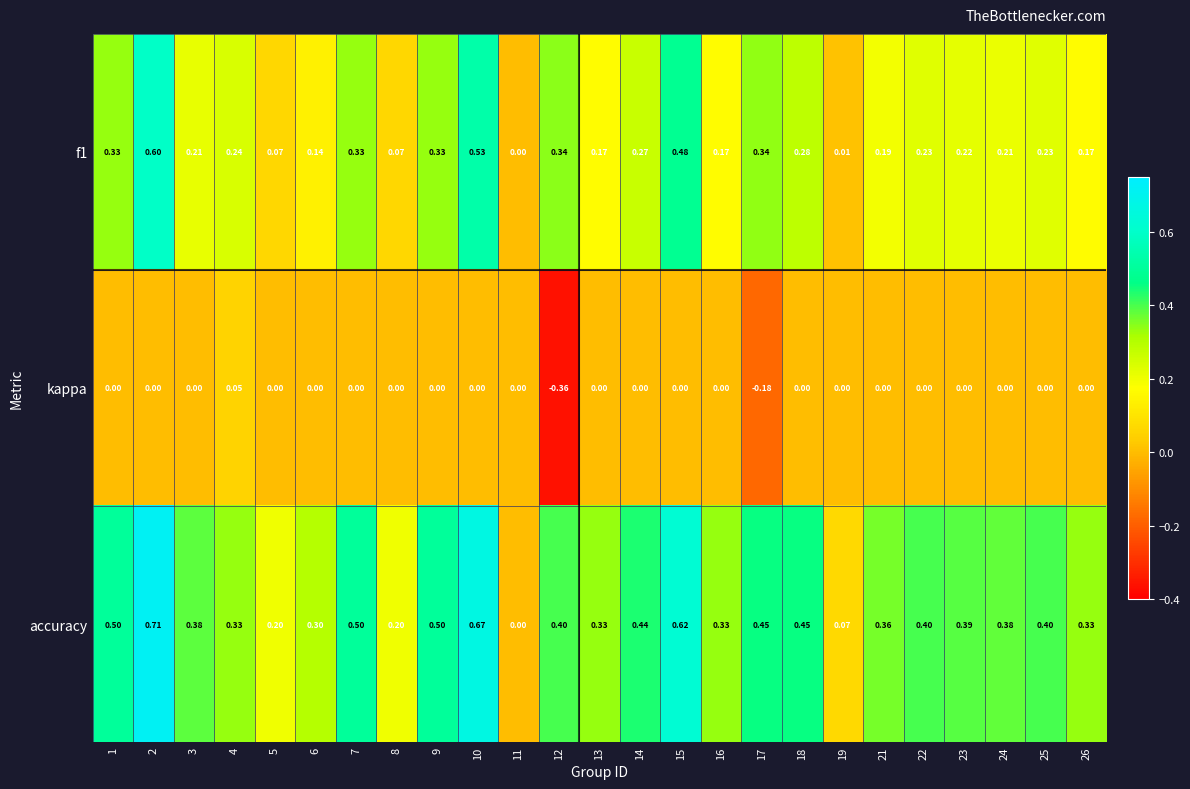

What is the total value across all series at 3?

0.6